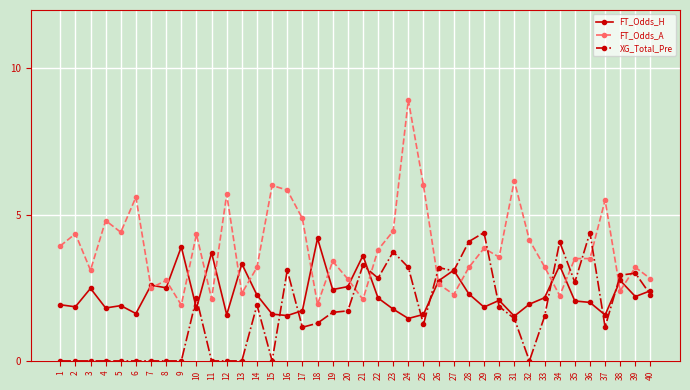

True or false: XG_Total_Pre has a value of -2.7 at 12.

False